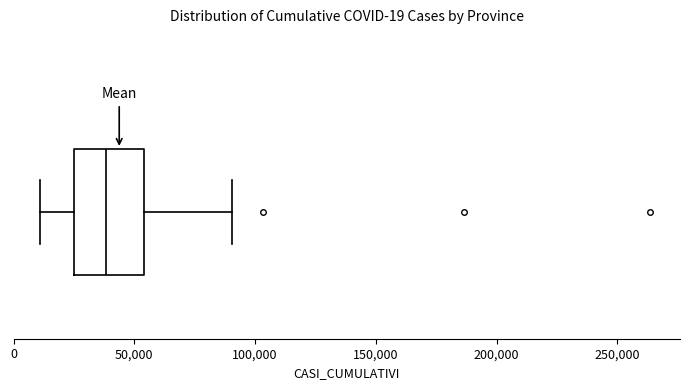

Where is the left edge of the box on the x-axis? The values are not printed on the chart, so give them approximately, as read against the axis.

25000